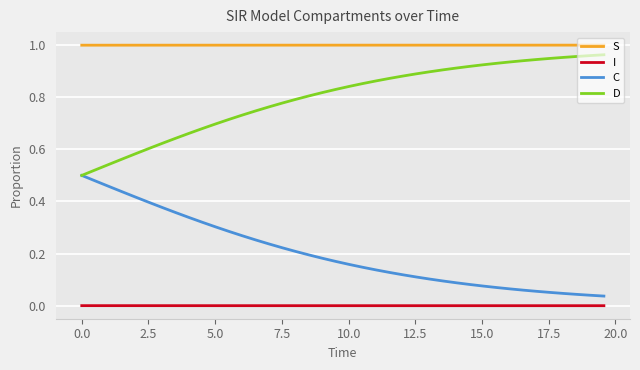

At how many categories does at least one series exceed 0?

40